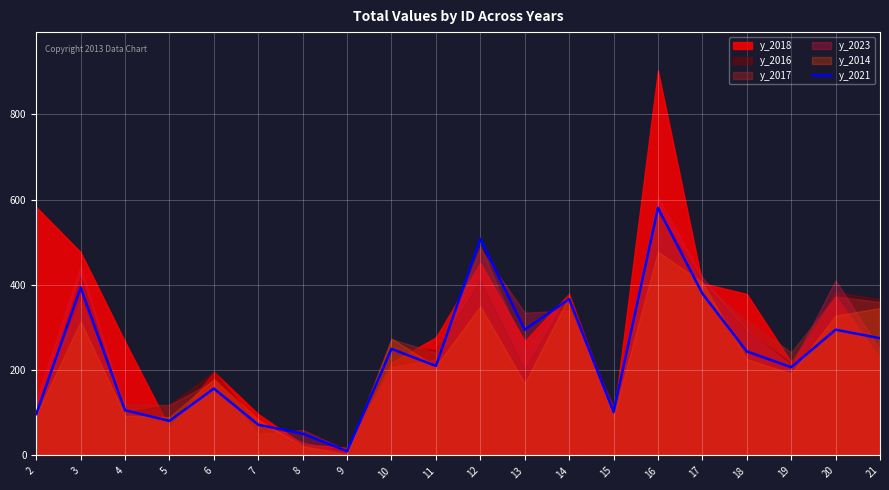

Where does the data first go above 244?

3